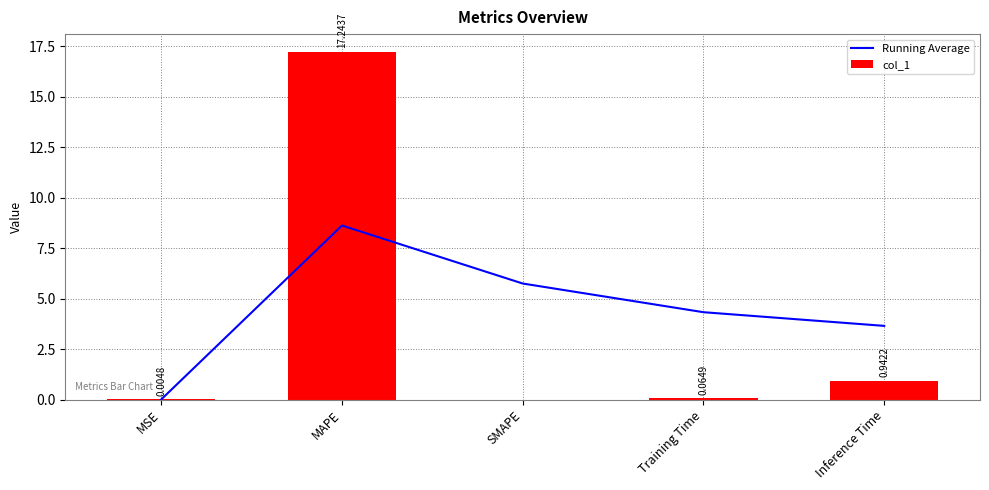

Reading left to right, what are all the values shown in this chart?

Running Average: MSE=0.0	MAPE=8.6	SMAPE=5.7	Training Time=4.3	Inference Time=3.7
col_1: MSE=0.0	MAPE=17.2	SMAPE=0.0	Training Time=0.1	Inference Time=0.9